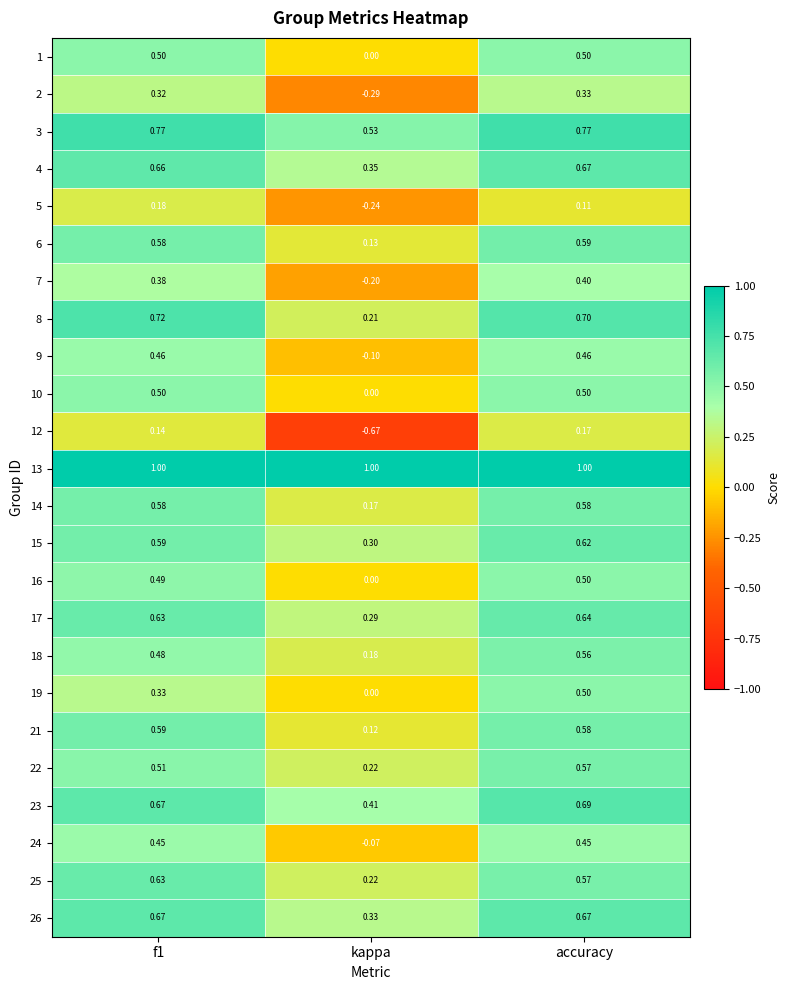

Which category has the lowest value in the 9 series?

kappa